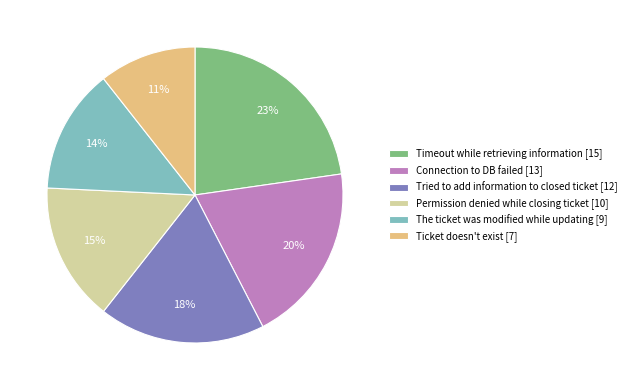

Is it true that The ticket was modified while updating is 3% of the pie?

False